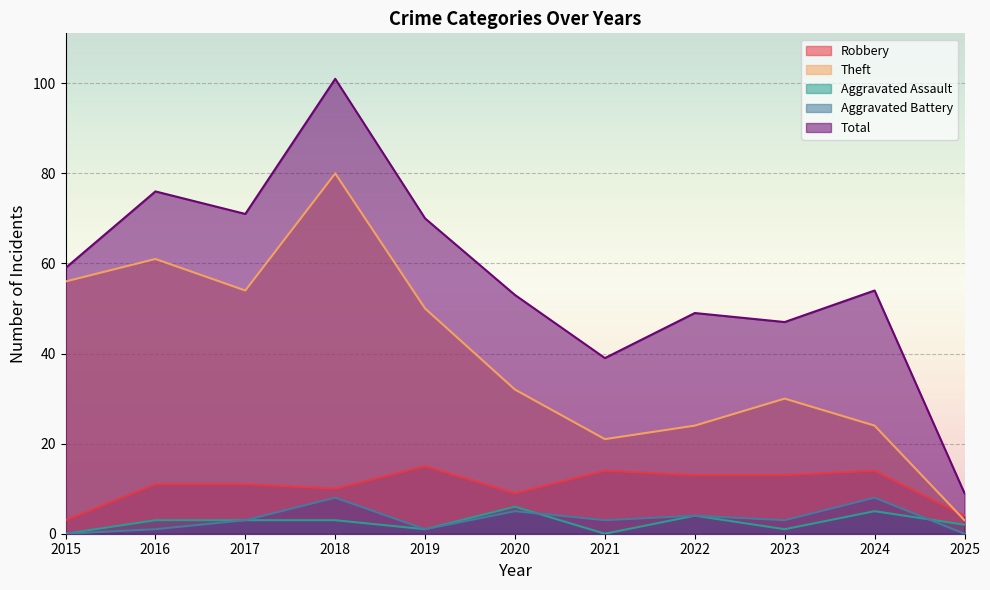

In Aggravated Assault, how many points are lower than both neighbors (excluding endpoints)?

3